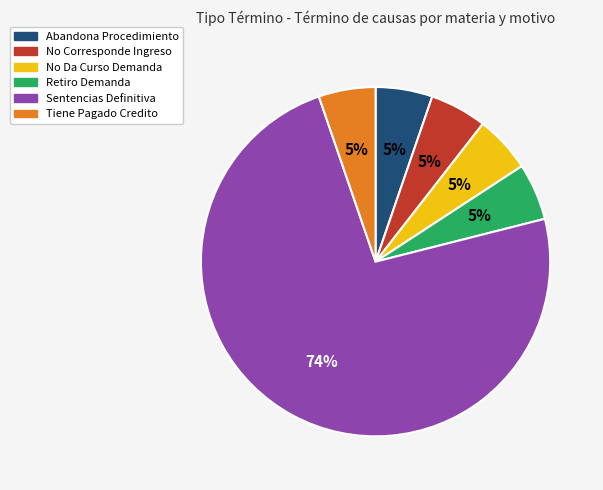

Do Abandona Procedimiento and No Da Curso Demanda together represent more than half of the pie?

No